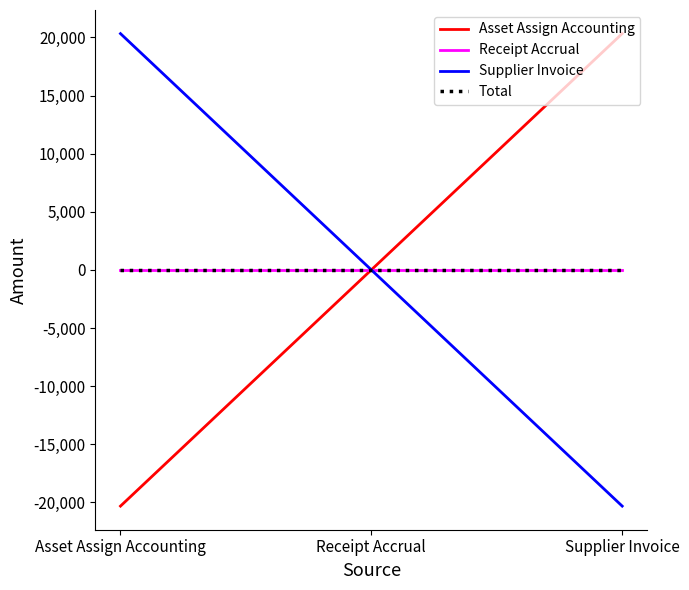

Where does the Asset Assign Accounting series first go above 0?

Supplier Invoice